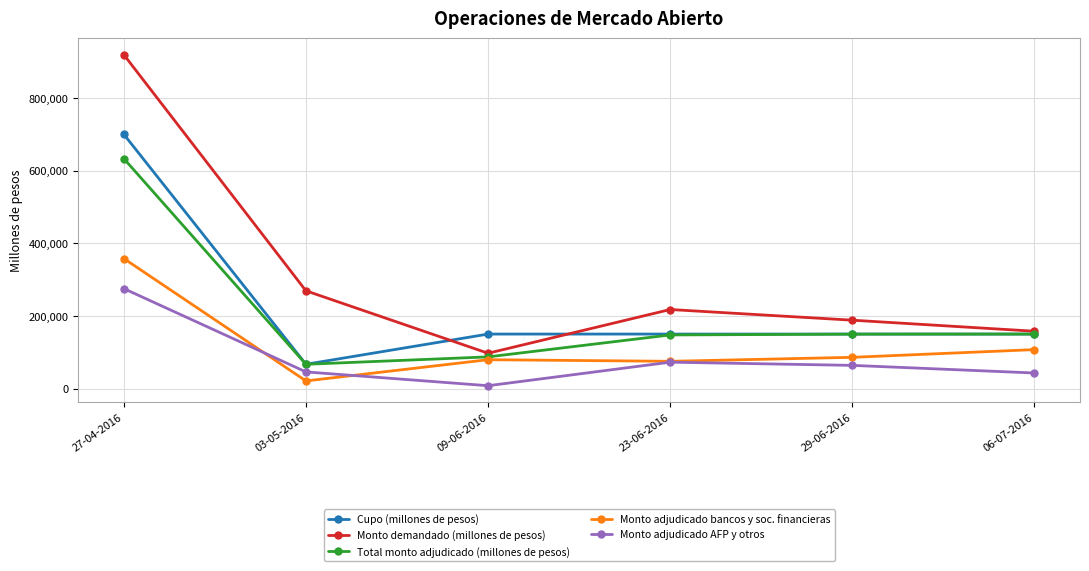

Which label corresponds to the smallest value in the chart?

09-06-2016